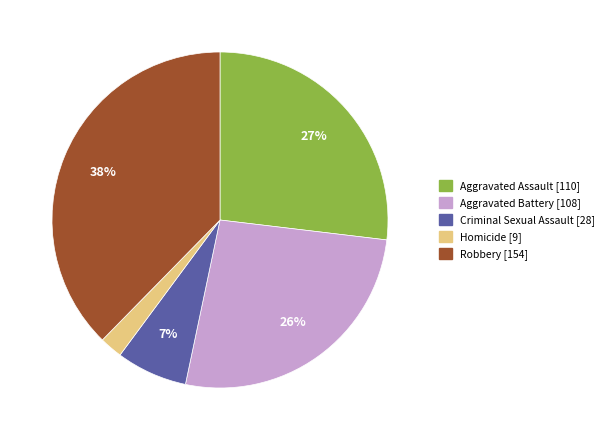

Which slice is the largest?

Robbery